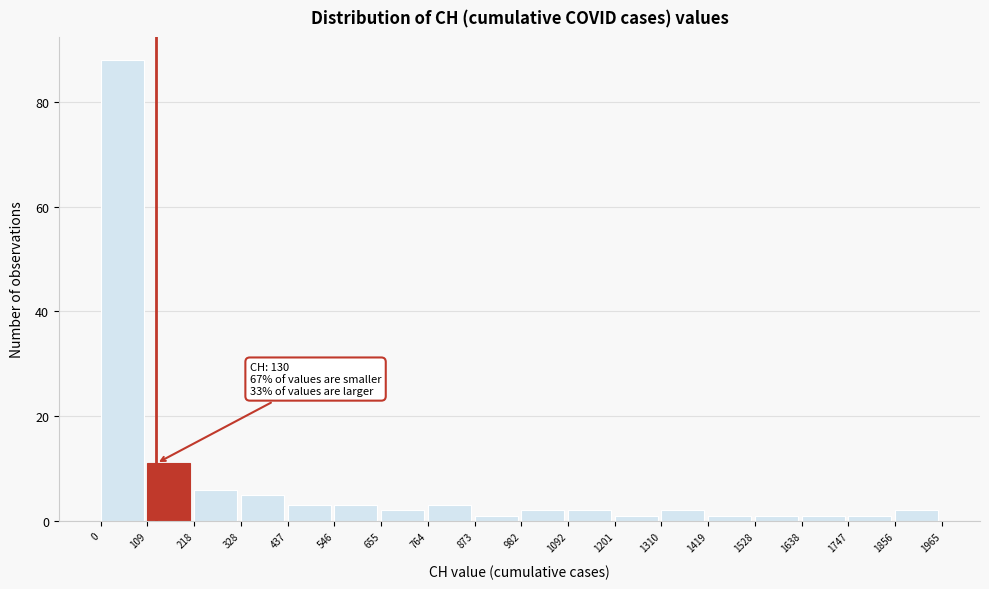

Over which range of the x-axis is the bar tallest?

0 to 109